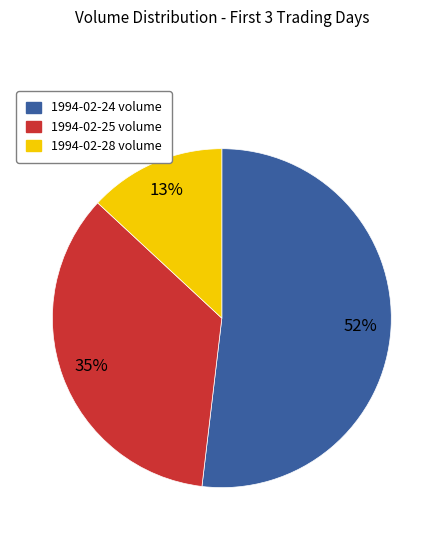

What percentage is the 1994-02-24 slice, to the nearest percent?

52%